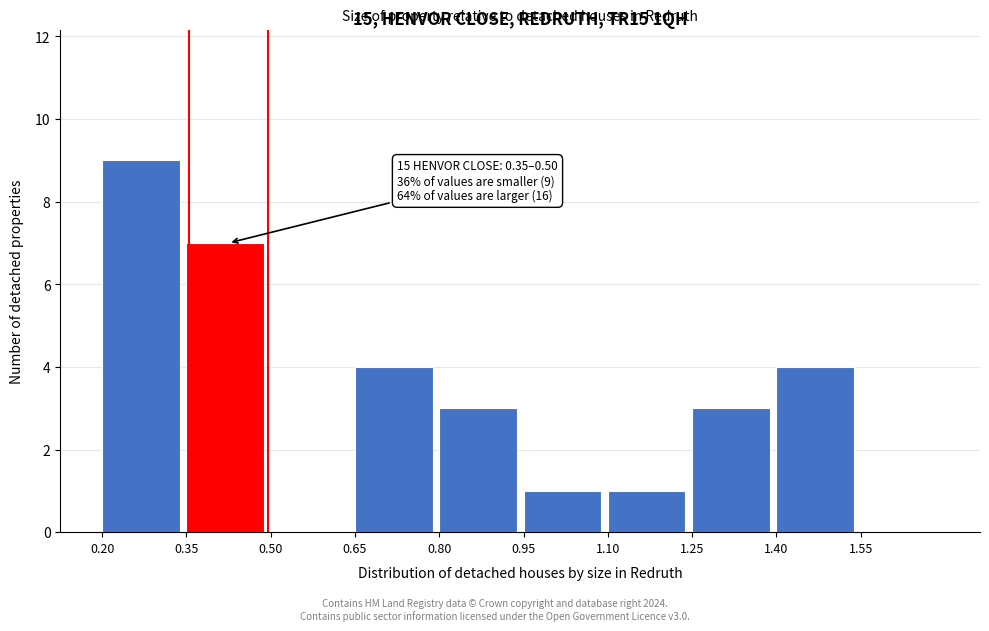

Over which range of the x-axis is the bar tallest?

0.20 to 0.35